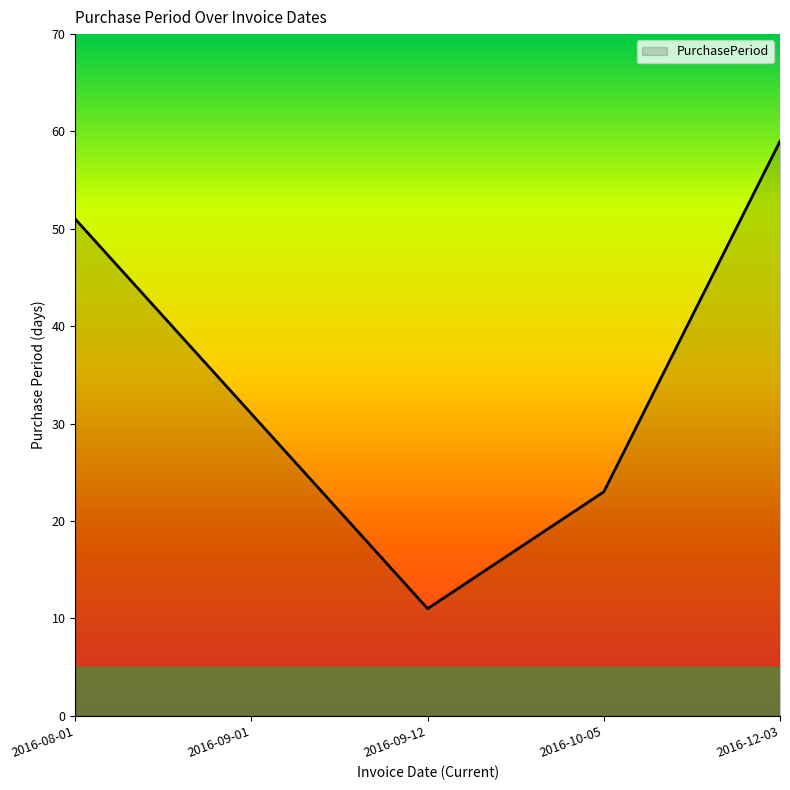

Reading right to left, list all the values displayed in this chart.

59	23	11	31	51